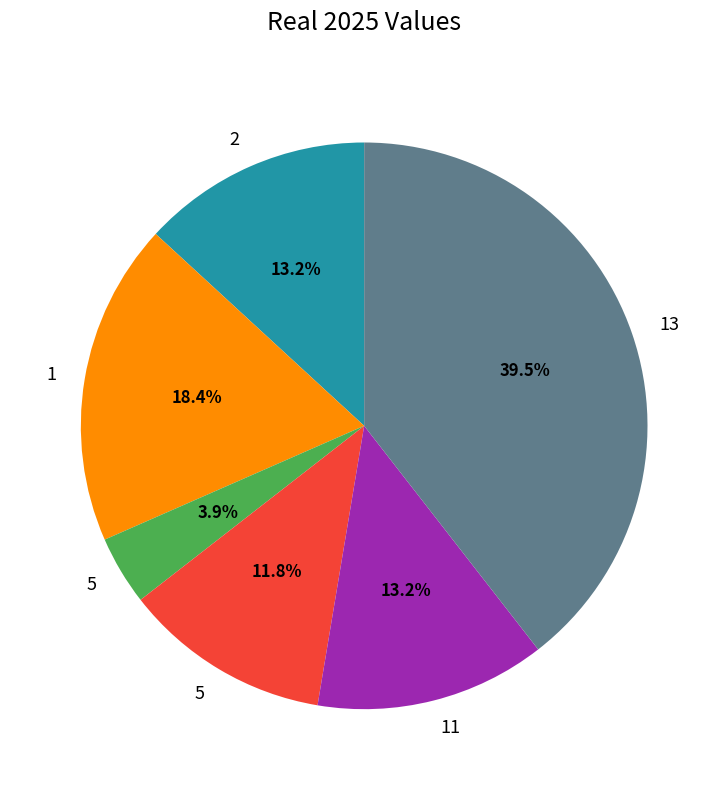

Is there a majority slice in this chart?

No